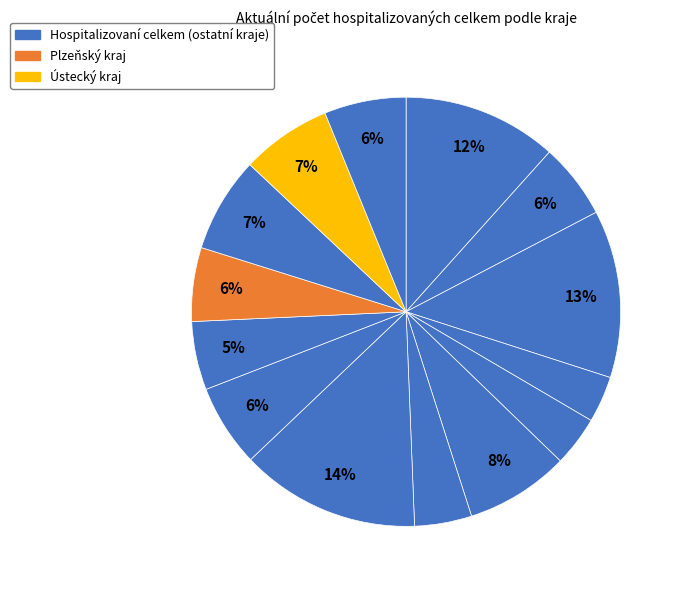

How many segments does this pie chart have?

14